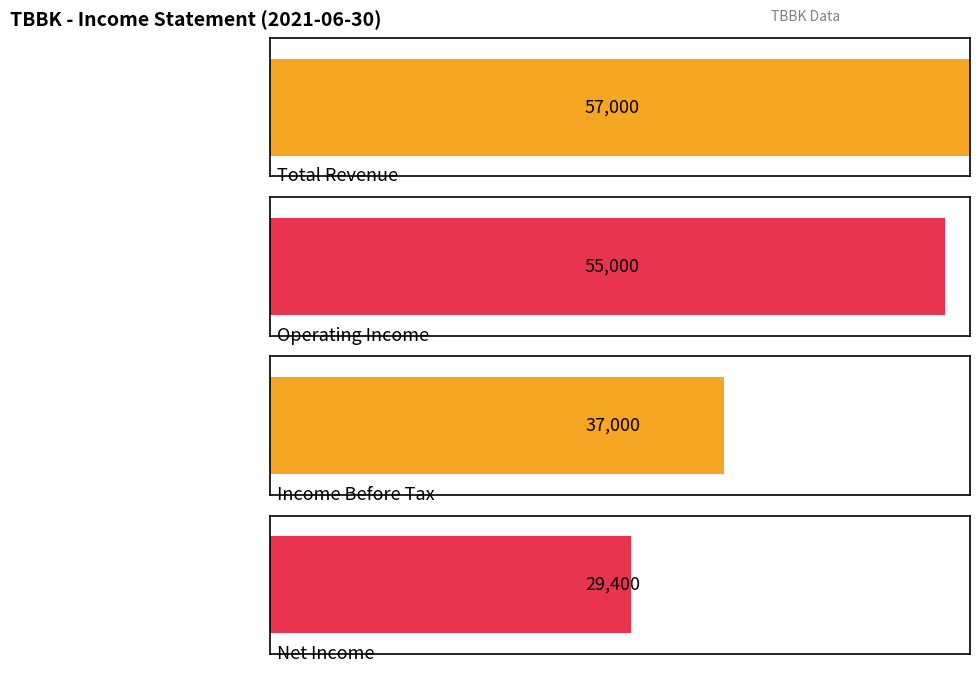

Which series has the largest total across all categories?

Total Revenue